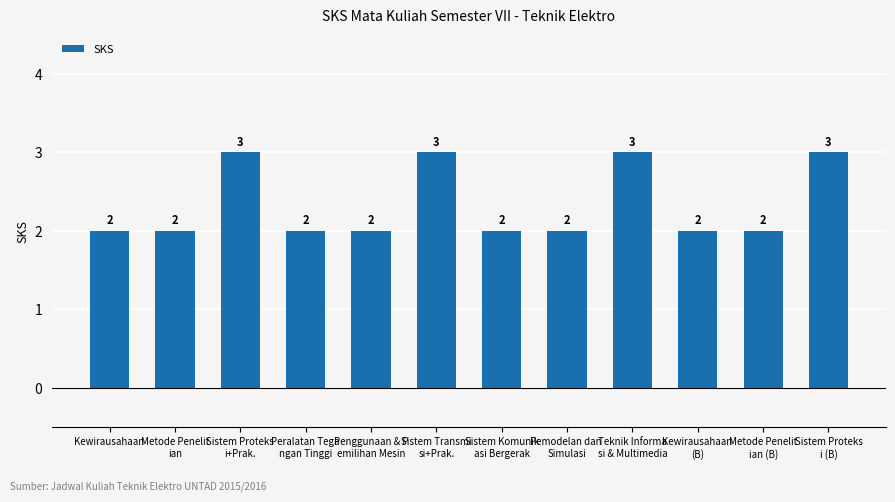

Reading right to left, what are all the values shown in this chart?

Sistem Proteks
i (B)=3	Metode Penelit
ian (B)=2	Kewirausahaan 
(B)=2	Teknik Informa
si & Multimedia=3	Pemodelan dan 
Simulasi=2	Sistem Komunik
asi Bergerak=2	Sistem Transmi
si+Prak.=3	Penggunaan & P
emilihan Mesin=2	Peralatan Tega
ngan Tinggi=2	Sistem Proteks
i+Prak.=3	Metode Penelit
ian=2	Kewirausahaan=2